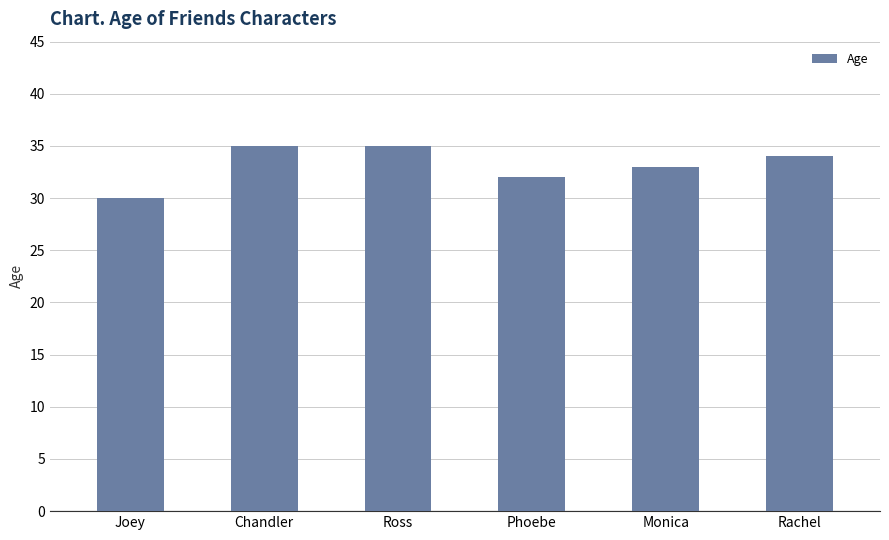

What is the sum of all values?

199